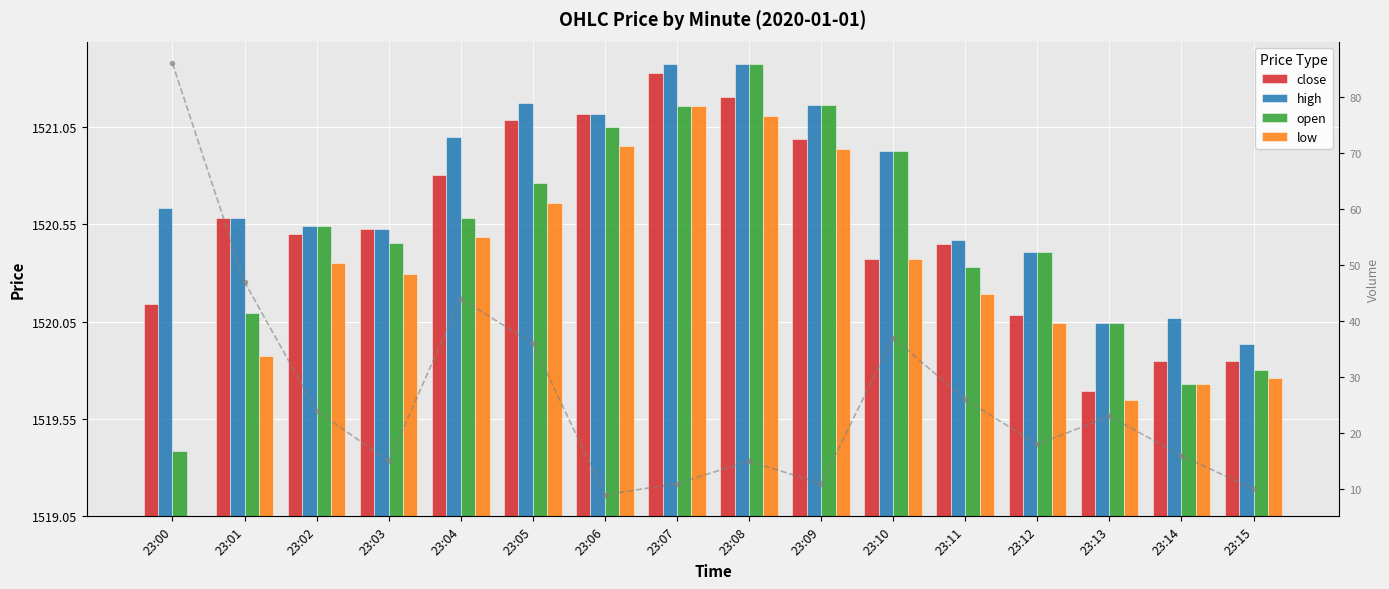

Reading left to right, transcribe all the data shown in this chart.

close: 23:00=1.1	23:01=1.5	23:02=1.4	23:03=1.5	23:04=1.8	23:05=2.0	23:06=2.1	23:07=2.3	23:08=2.2	23:09=1.9	23:10=1.3	23:11=1.4	23:12=1.0	23:13=0.6	23:14=0.8	23:15=0.8
high: 23:00=1.6	23:01=1.5	23:02=1.5	23:03=1.5	23:04=1.9	23:05=2.1	23:06=2.1	23:07=2.3	23:08=2.3	23:09=2.1	23:10=1.9	23:11=1.4	23:12=1.4	23:13=1.0	23:14=1.0	23:15=0.9
open: 23:00=0.3	23:01=1.0	23:02=1.5	23:03=1.4	23:04=1.5	23:05=1.7	23:06=2.0	23:07=2.1	23:08=2.3	23:09=2.1	23:10=1.9	23:11=1.3	23:12=1.4	23:13=1.0	23:14=0.7	23:15=0.8
low: 23:00=0.0	23:01=0.8	23:02=1.3	23:03=1.2	23:04=1.4	23:05=1.6	23:06=1.9	23:07=2.1	23:08=2.1	23:09=1.9	23:10=1.3	23:11=1.1	23:12=1.0	23:13=0.6	23:14=0.7	23:15=0.7
volume: 23:00=86.0	23:01=47.0	23:02=24.0	23:03=15.0	23:04=44.0	23:05=36.0	23:06=9.0	23:07=11.0	23:08=15.0	23:09=11.0	23:10=37.0	23:11=26.0	23:12=18.0	23:13=23.0	23:14=16.0	23:15=10.0